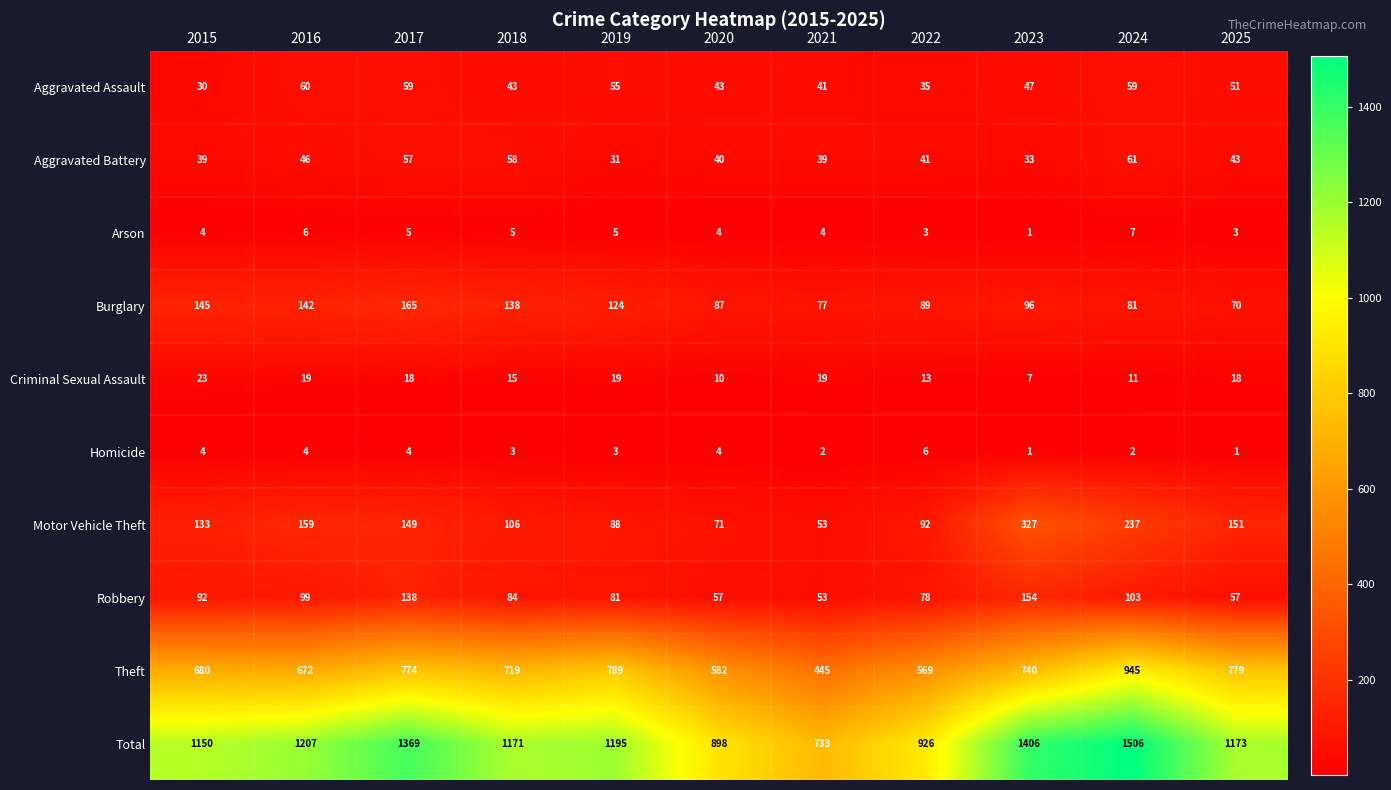

Where is Aggravated Battery nearest to the value 46?

2016